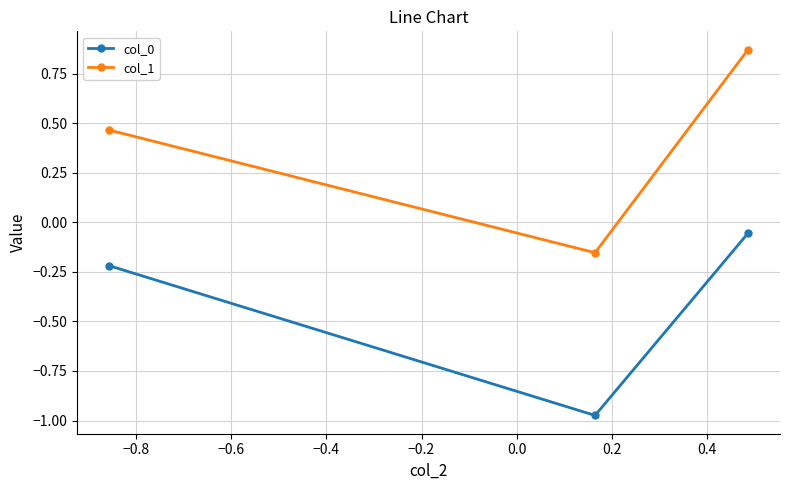

What is the difference between the maximum and second lowest values in the col_1 series?

0.4